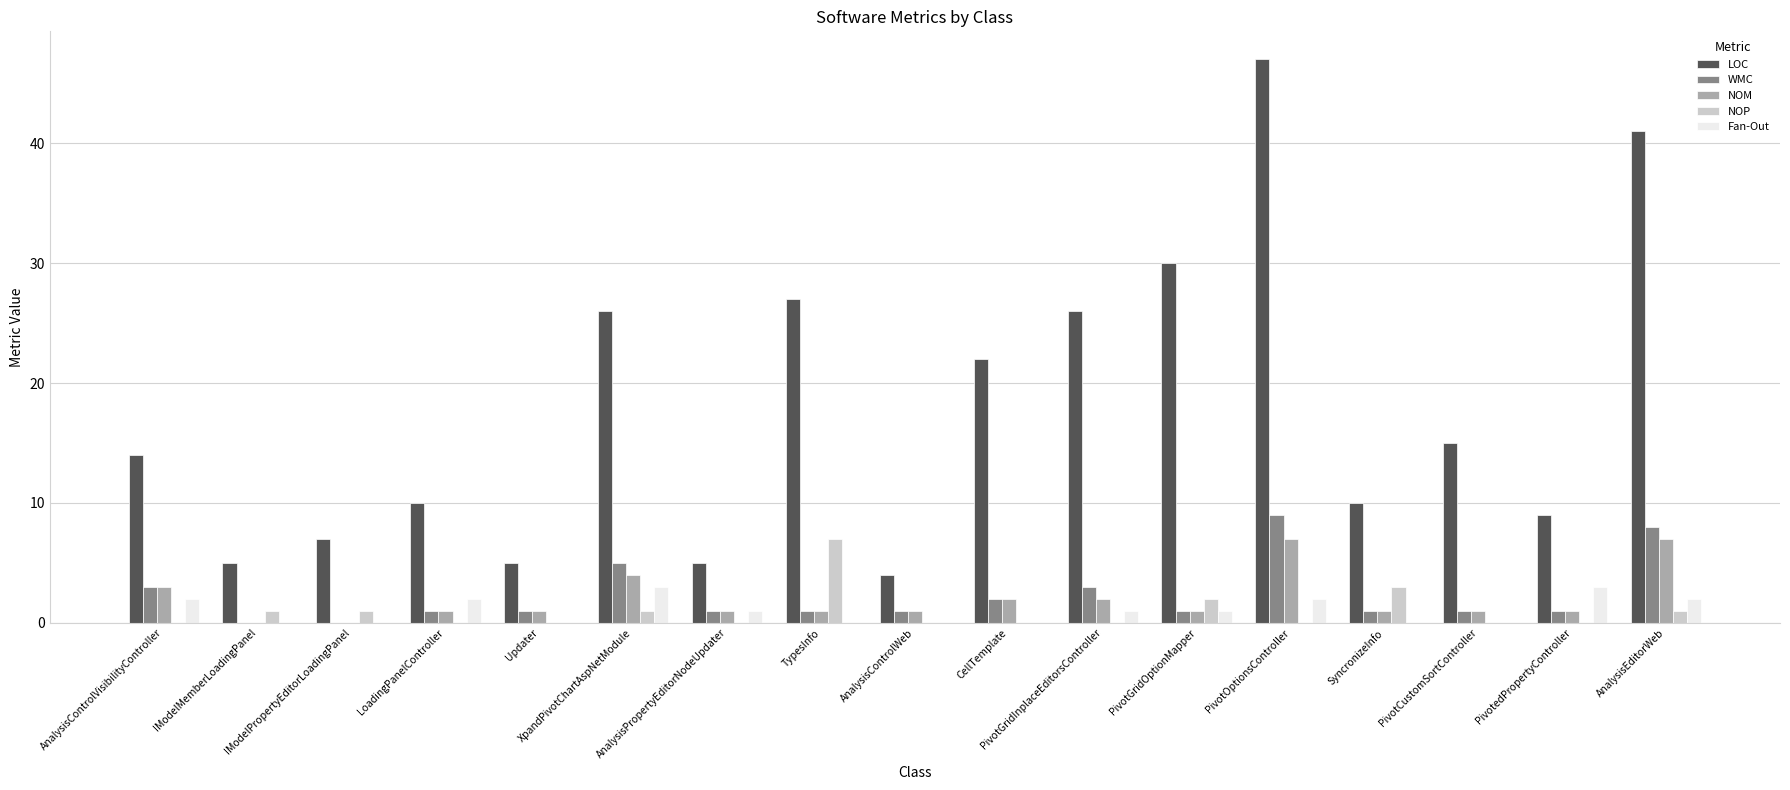

What is the greatest value displayed?

47